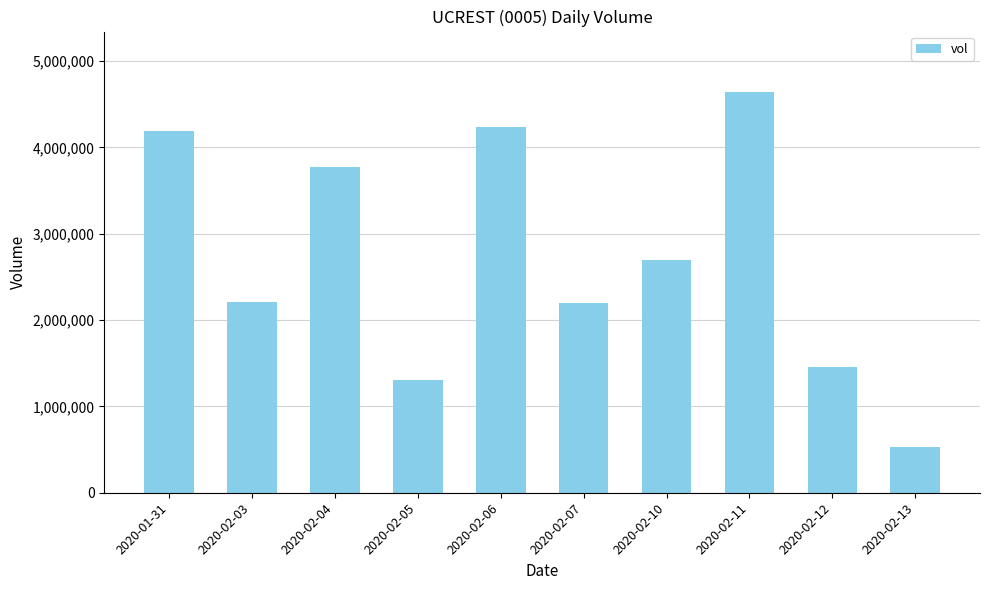

What is the value of the 5th bar from the left?

4235700